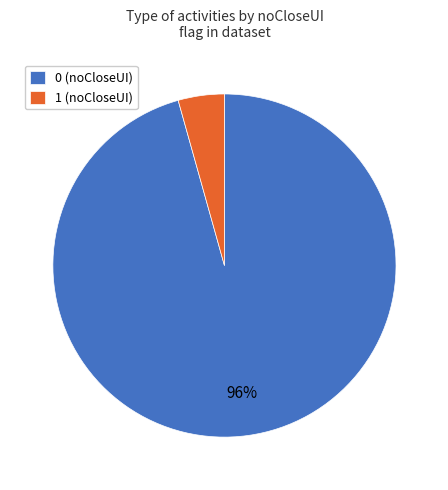

Which has a higher value, 0 (noCloseUI) or 1 (noCloseUI)?

0 (noCloseUI)